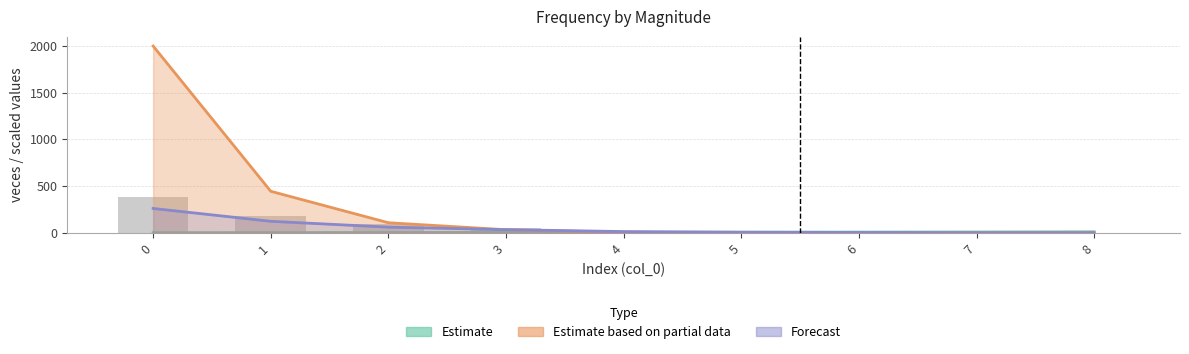

What is the spread (max minus min) of values at 3?

29.2